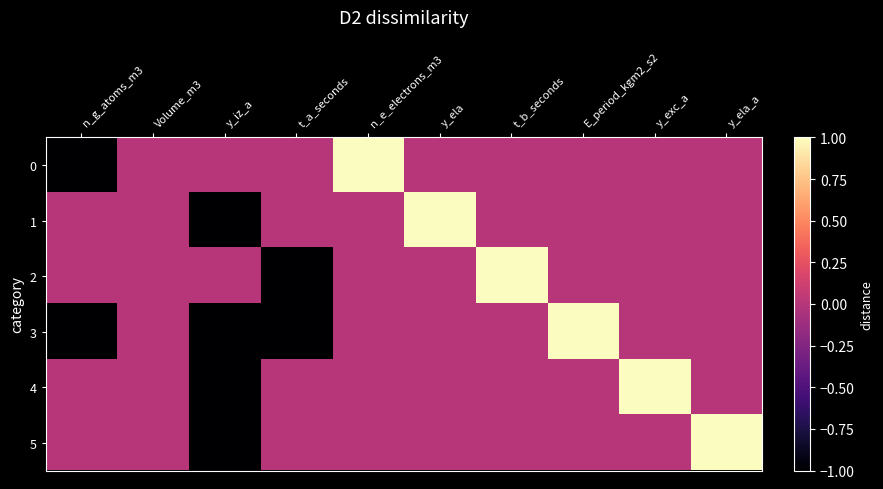

Which series changed the most between y_iz_a and t_a_seconds?

1